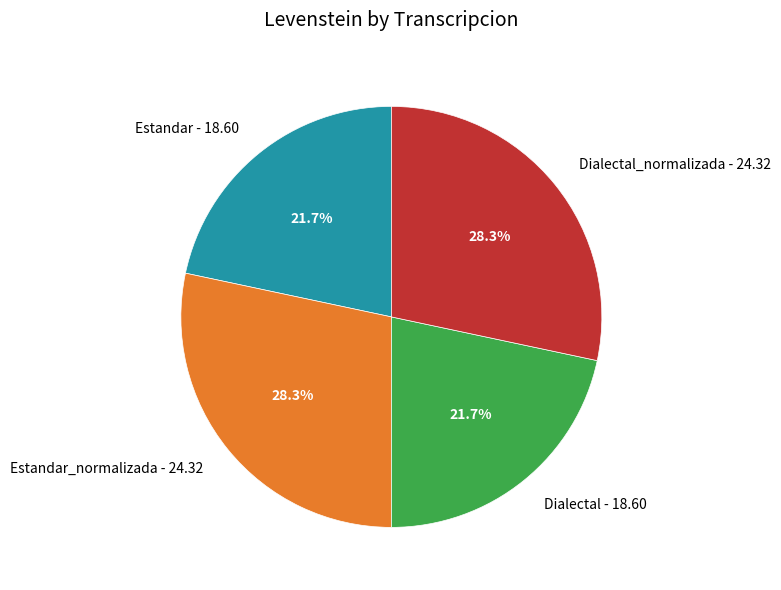

How many segments does this pie chart have?

4